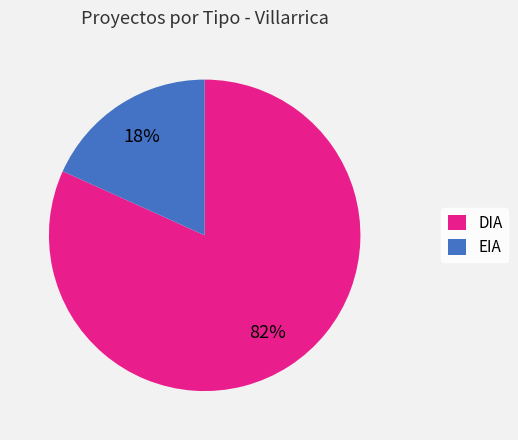

Is there any slice that represents more than half of the pie?

Yes